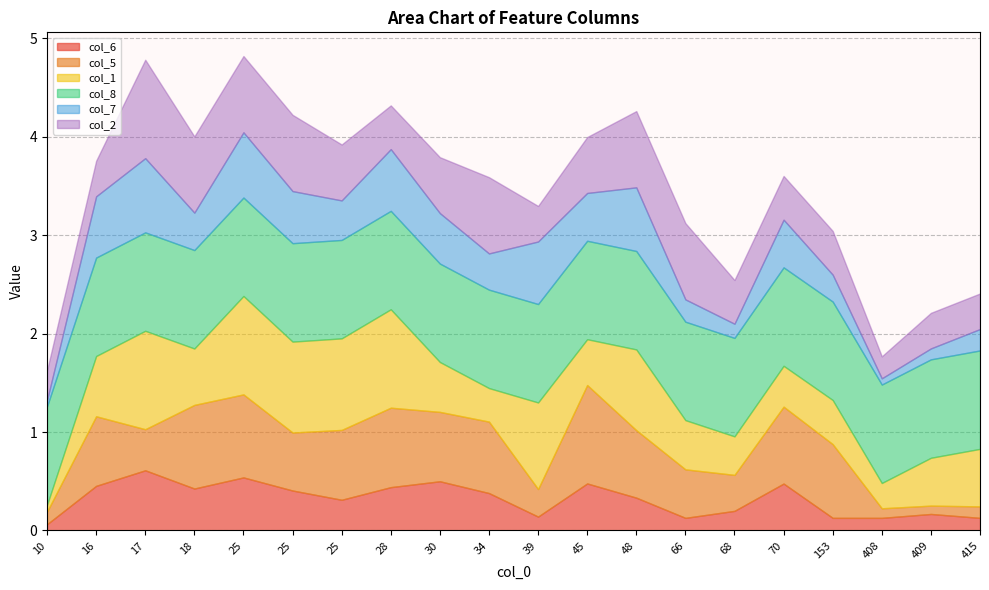

How many lines are shown in the chart?

6